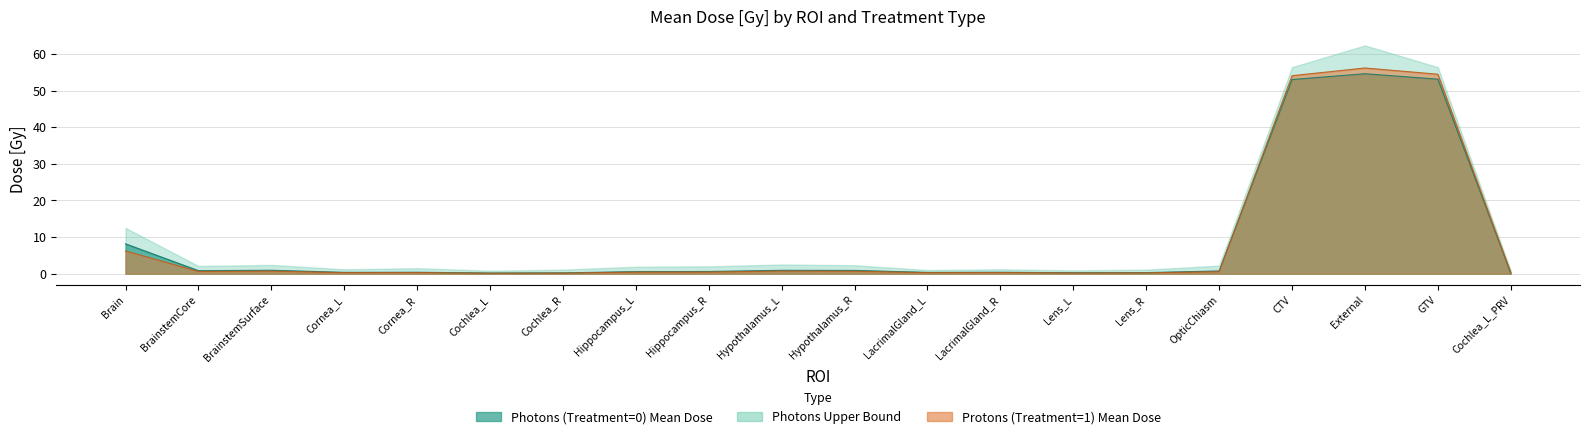

The value of Photons (Treatment=0) Upper Bound at LacrimalGland_R is 0.3. True or false?

True